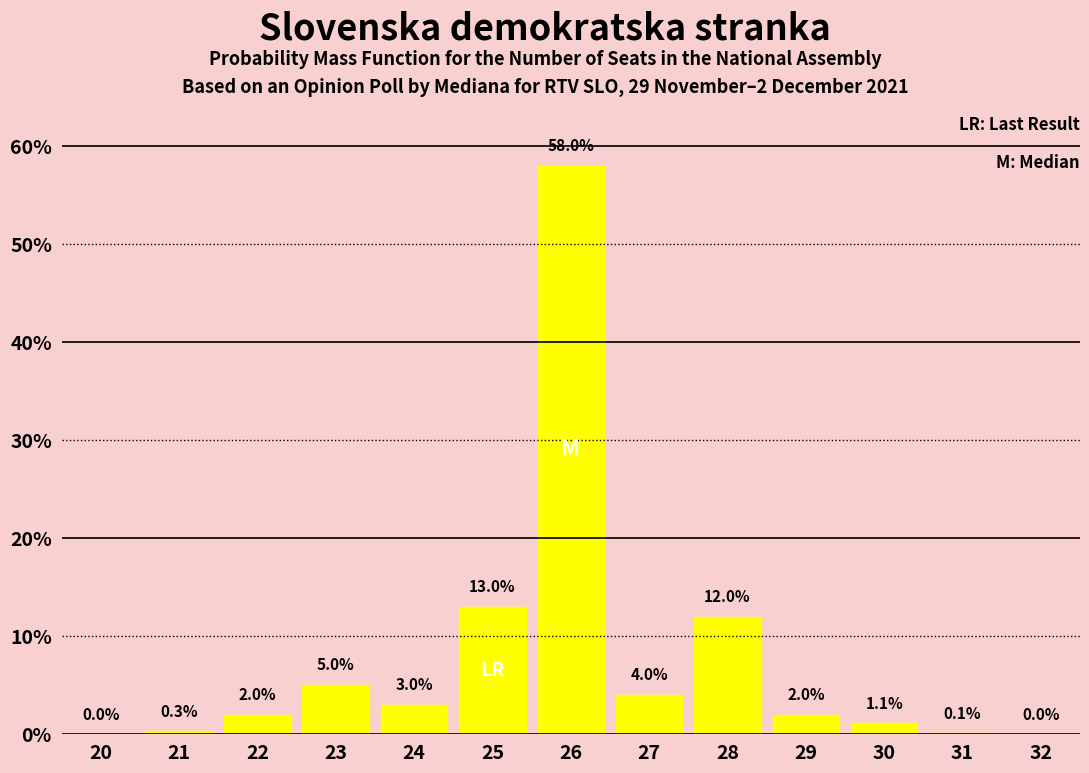

Reading right to left, extract all data points from this chart.

32=0.0	31=0.1	30=1.1	29=2.0	28=12.0	27=4.0	26=58.0	25=13.0	24=3.0	23=5.0	22=2.0	21=0.3	20=0.0